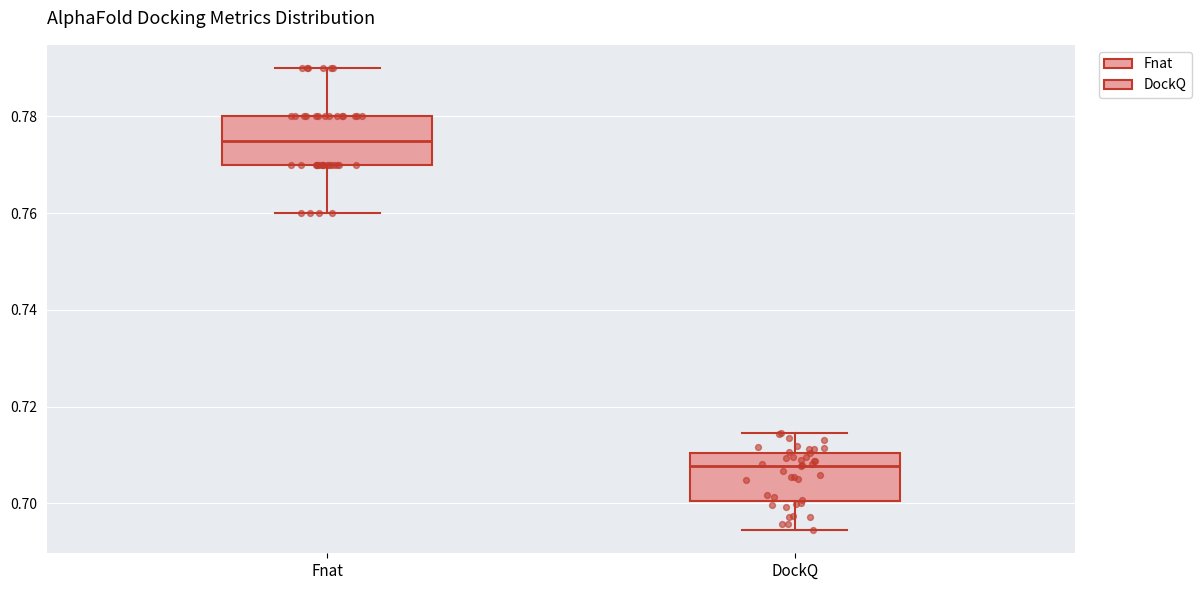

Where does the lower whisker of the box for Fnat end on the y-axis? The values are not printed on the chart, so give them approximately, as read against the axis.

0.760